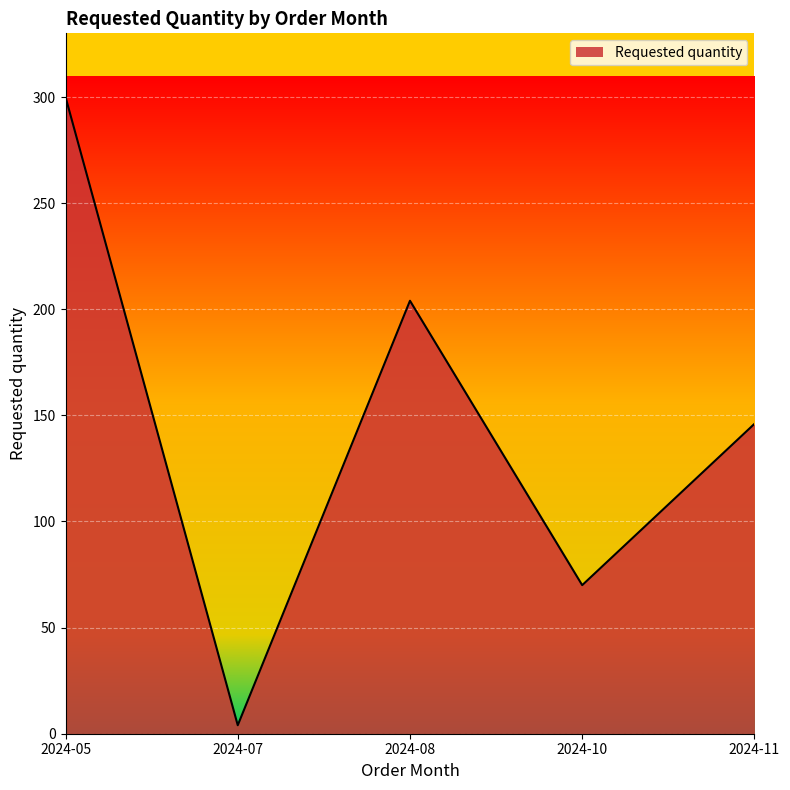

What is the sum of all values?

724